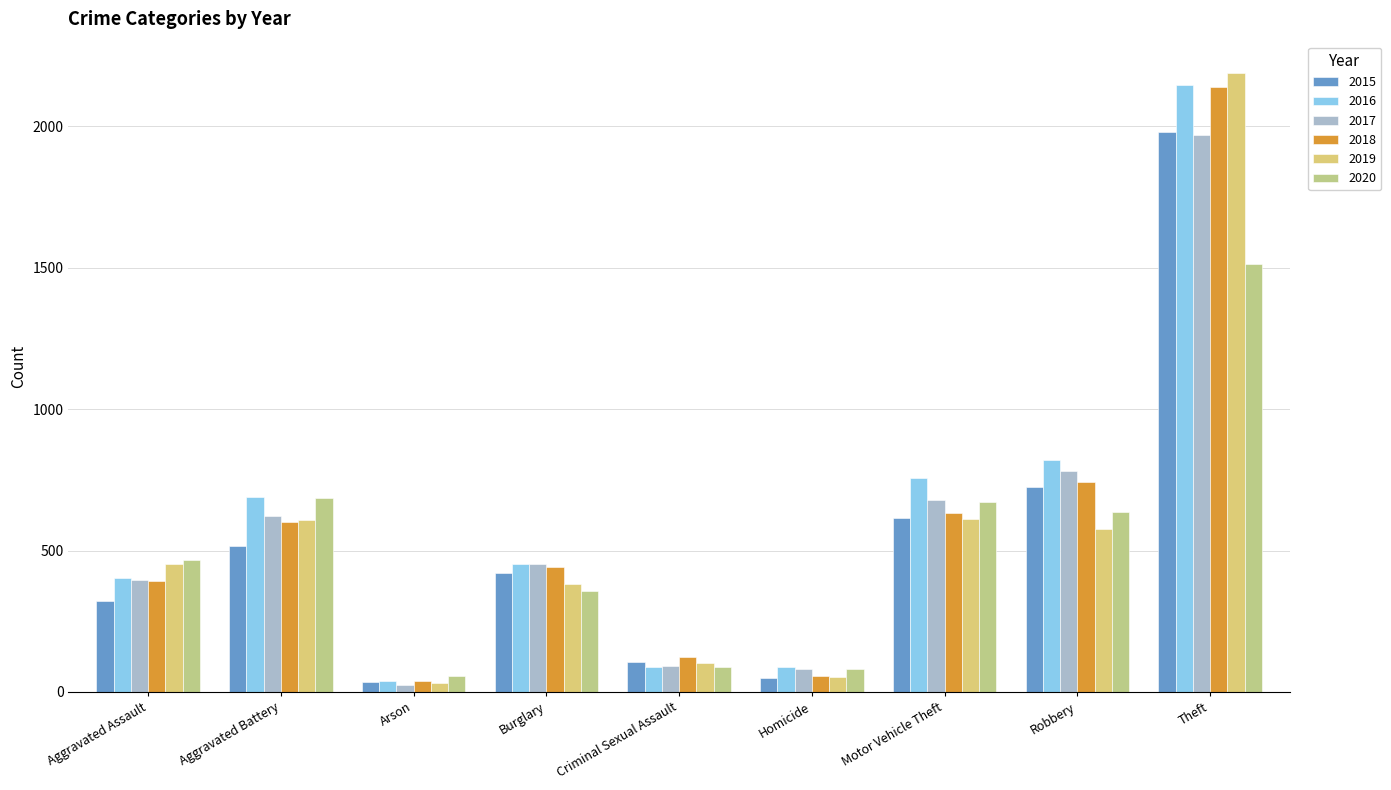

Rank the series at Motor Vehicle Theft from lowest to highest value.

2019, 2015, 2018, 2020, 2017, 2016